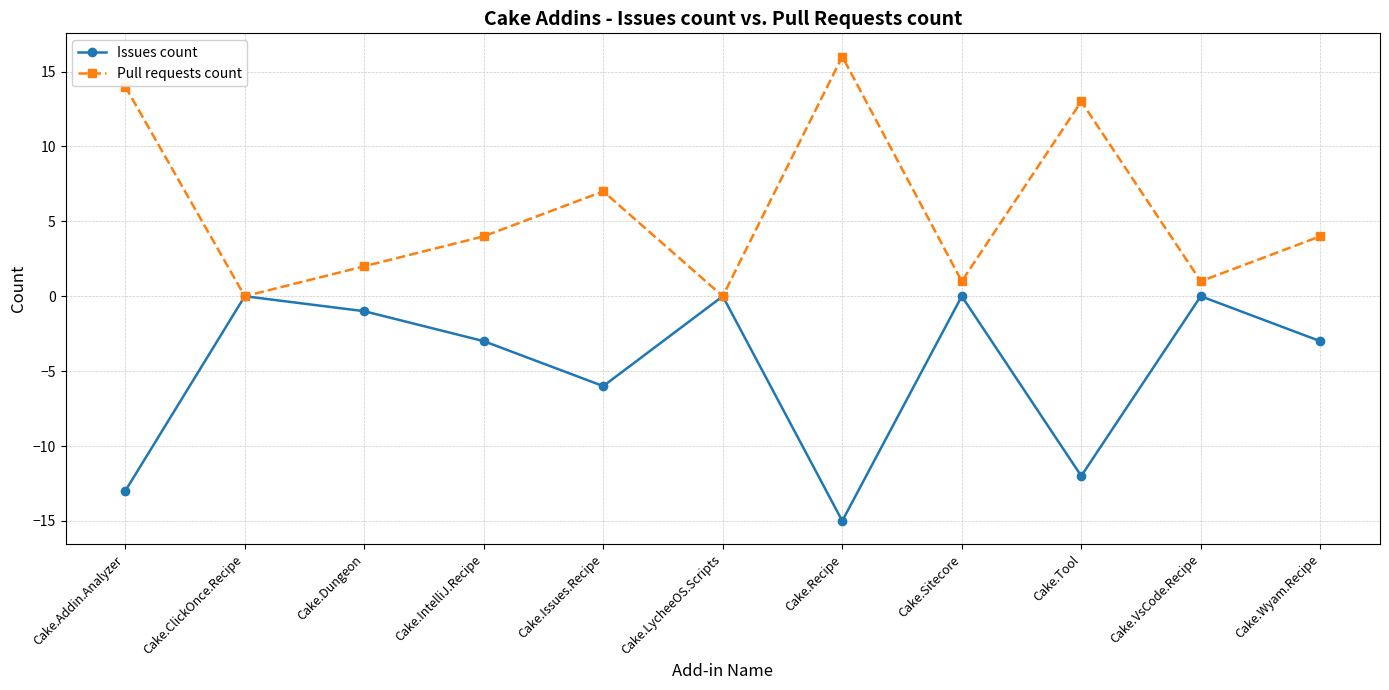

How many interior local peaks does the Pull requests count series have?

3